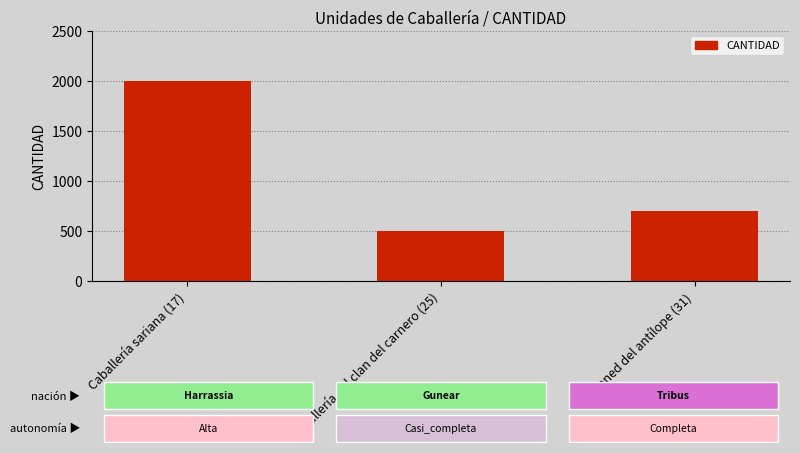

Where does the data first go above 700?

Caballería sariana (17)